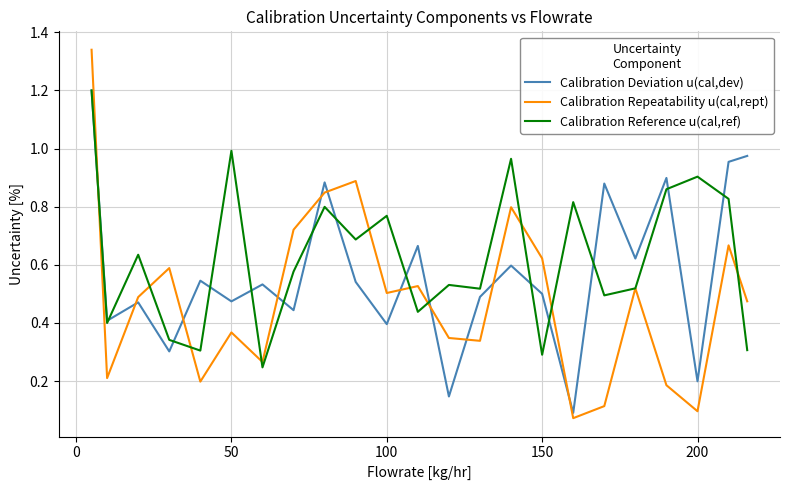

Which series has the largest total across all categories?

Calibration Reference u(cal,ref)